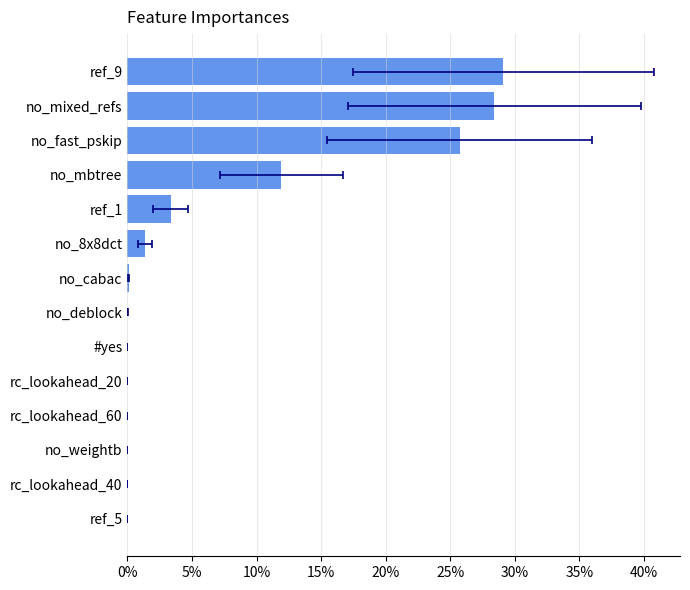

What is the sum of all values?

1.0